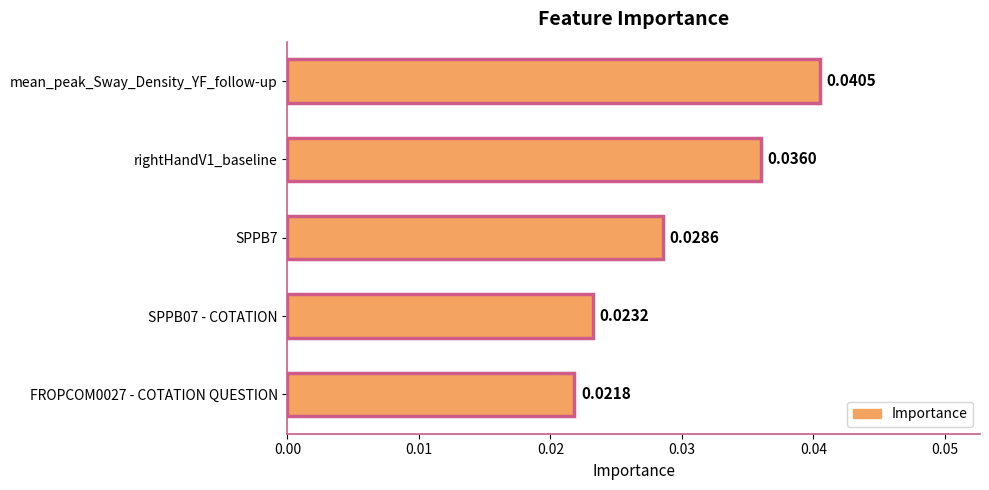

List the labels in order of value, largest first.

mean_peak_Sway_Density_YF_follow-up, rightHandV1_baseline, SPPB7, SPPB07 - COTATION, FROPCOM0027 - COTATION QUESTION